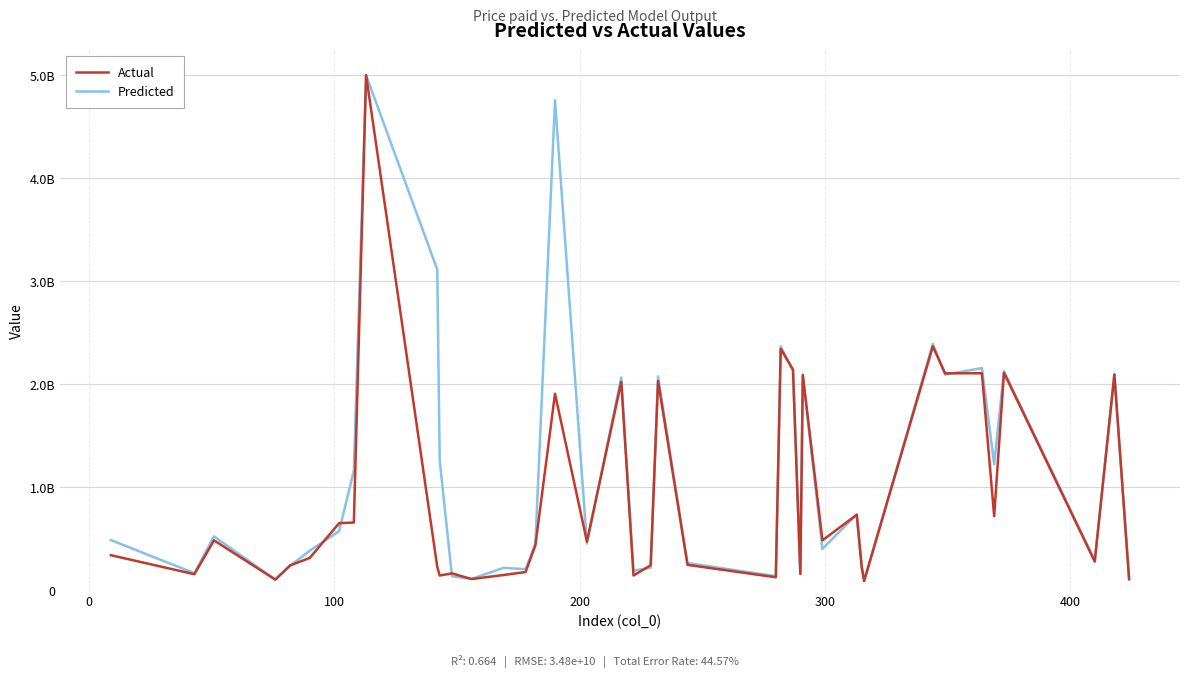

After their last crossing, which series has the higher values: Predicted or Actual?

Actual